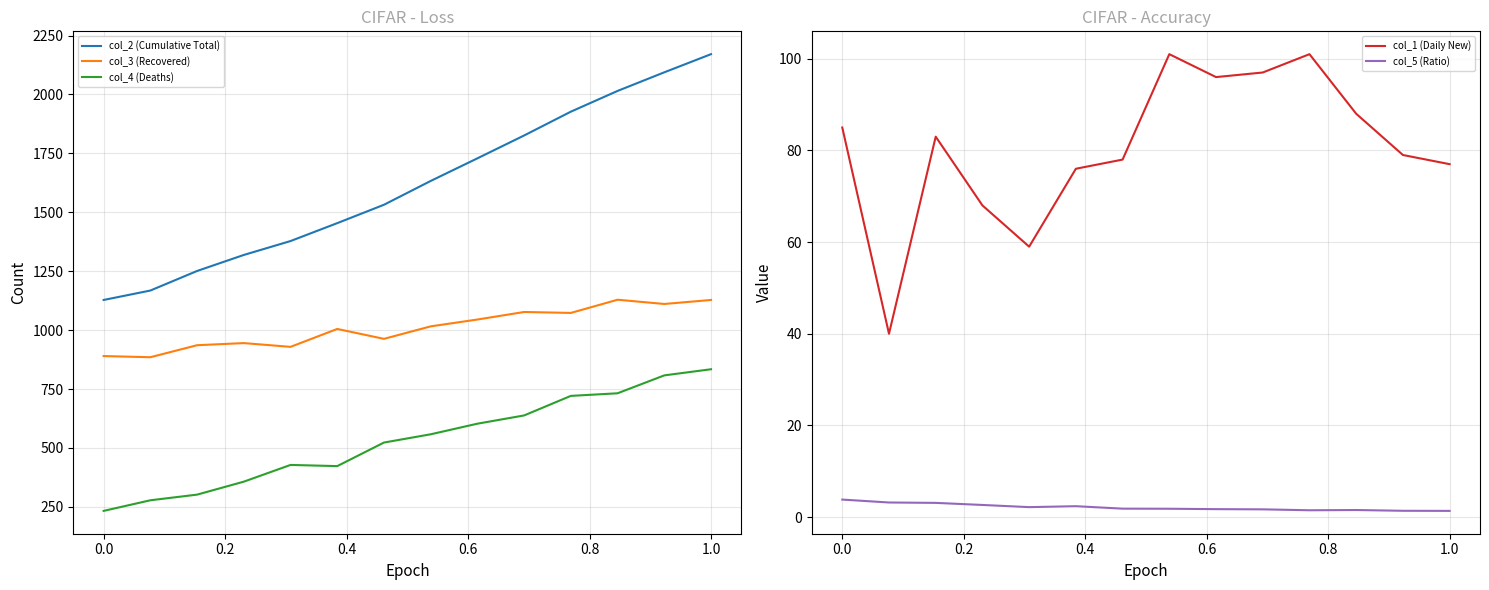

True or false: col_3 (Recovered) and col_5 (Ratio) cross at least once.

False